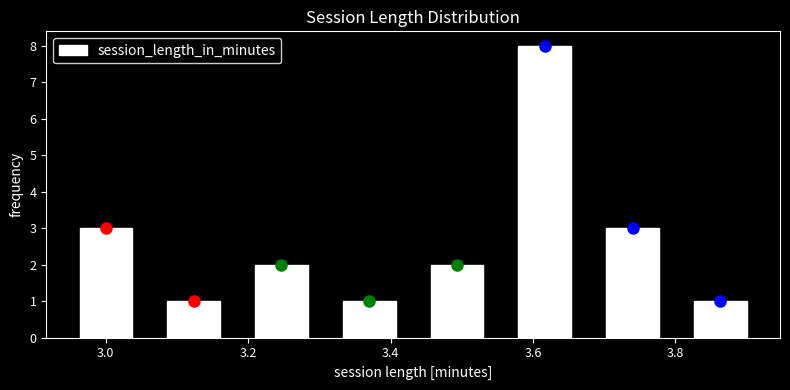

Over which range of the x-axis is the bar tallest?

3.56 to 3.68